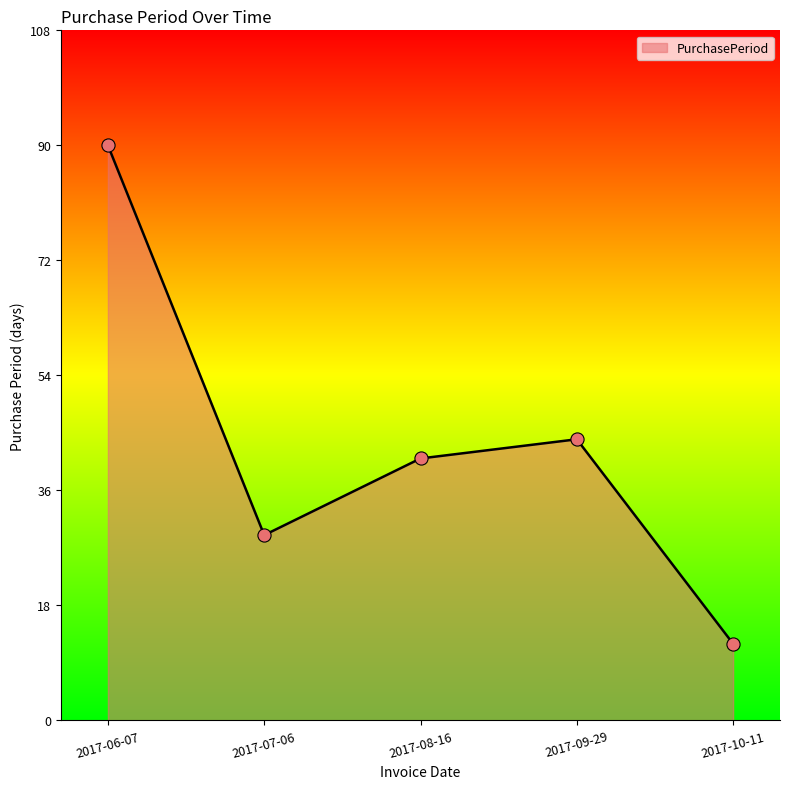

Approximately how many times larger is the value at 2017-06-07 compared to 2017-07-06?

3.1